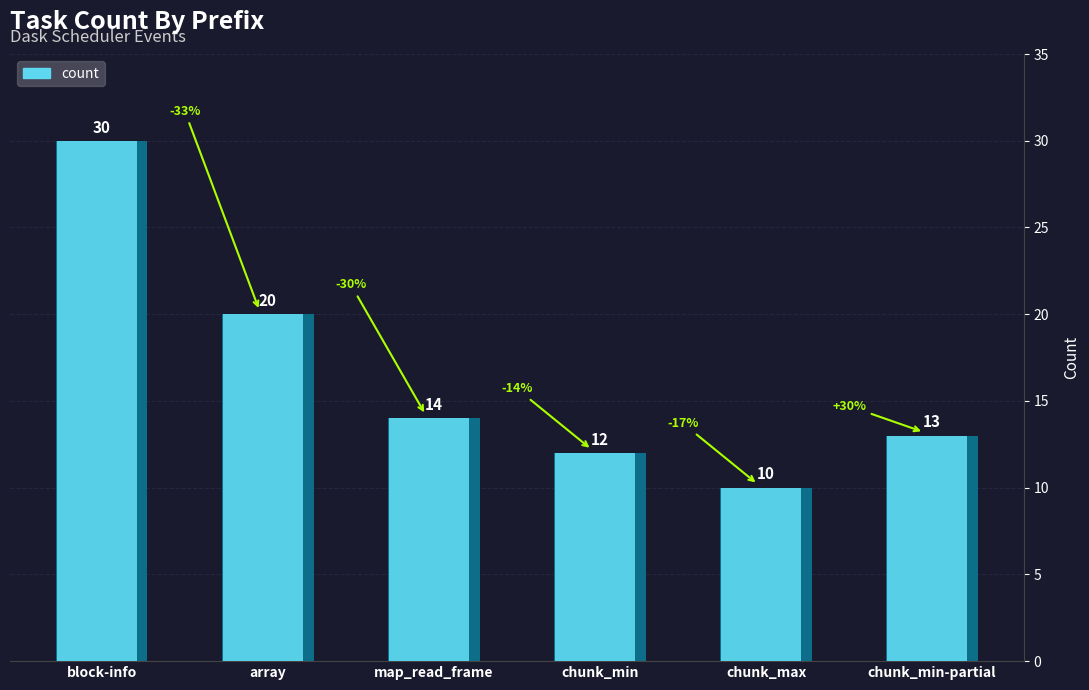

What is the sum of all values?

99